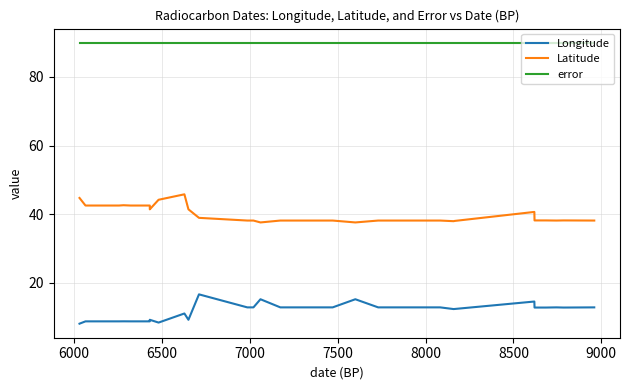

Reading left to right, what are all the values shown in this chart?

Longitude: 8.0	8.7	8.7	8.7	8.7	8.7	8.7	8.7	8.7	8.8	9.2	8.4	11.0	9.2	16.6	12.8	12.8	15.2	12.8	12.8	12.8	12.8	12.8	15.2	12.8	12.8	12.8	12.8	12.8	12.8	12.8	12.8	12.3	12.3	14.5	12.7	12.7	12.8	12.7	12.8
Latitude: 44.7	42.5	42.5	42.6	42.5	42.5	42.5	42.5	42.5	41.9	41.4	44.2	45.8	41.4	38.9	38.1	38.1	37.6	38.1	38.1	38.1	38.1	38.1	37.6	38.1	38.1	38.1	38.1	38.1	38.1	38.1	38.1	37.9	38.0	40.6	38.1	38.1	38.1	38.1	38.1
error: 90.0	90.0	90.0	90.0	90.0	90.0	90.0	90.0	90.0	90.0	90.0	90.0	90.0	90.0	90.0	90.0	90.0	90.0	90.0	90.0	90.0	90.0	90.0	90.0	90.0	90.0	90.0	90.0	90.0	90.0	90.0	90.0	90.0	90.0	90.0	90.0	90.0	90.0	90.0	90.0